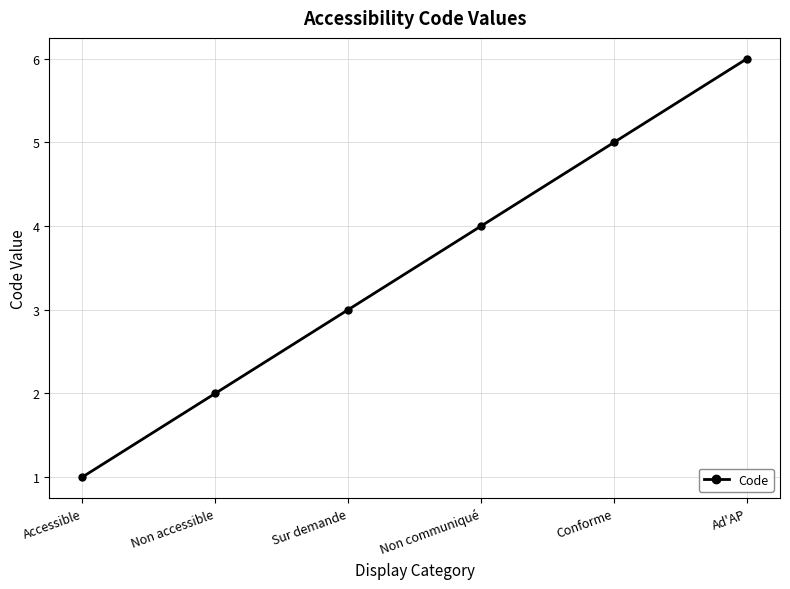

True or false: there are more than 0 points higher than both neighbors.

False